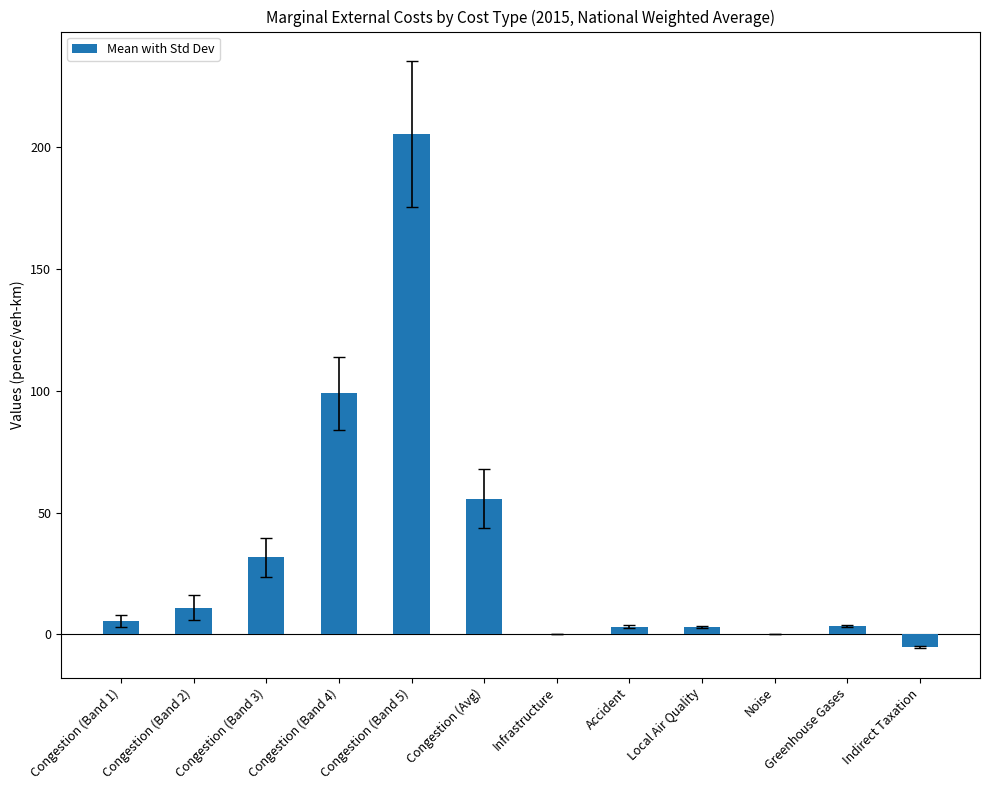

Are the bars grouped side by side (vs. stacked)?

No